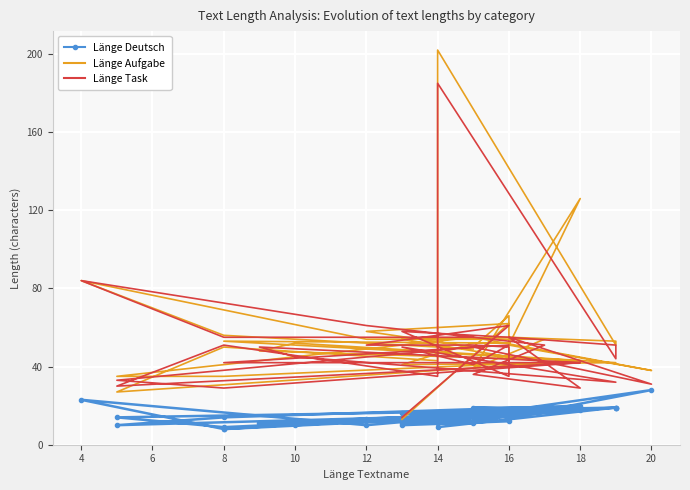

How many interior local valleys does the Länge Task series have?

9